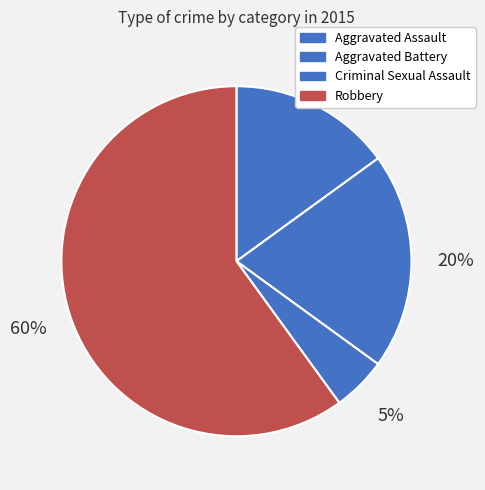

What is the majority slice?

Robbery